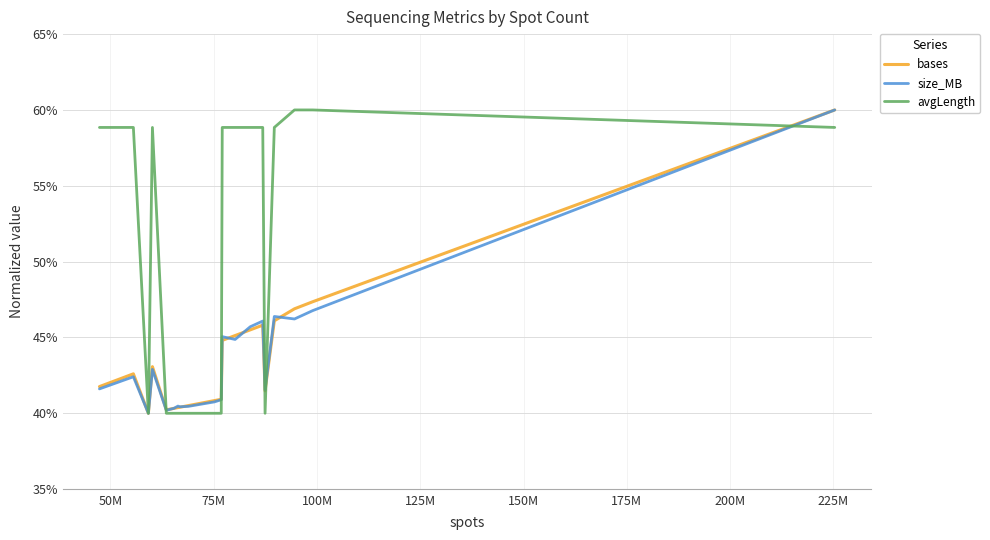

What is the highest value of the bases series?

60.0